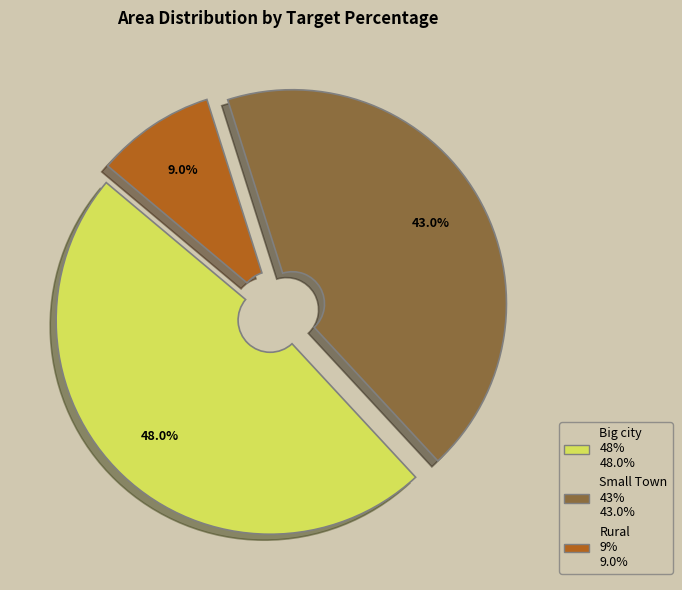

What is the largest slice in the pie chart?

Big city